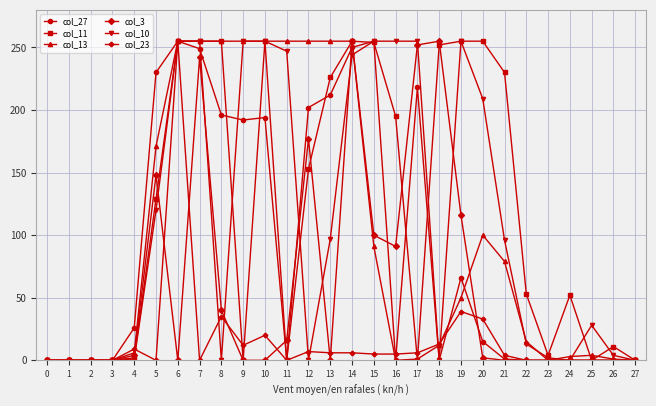

At how many categories does at least one series exceed 72?

17